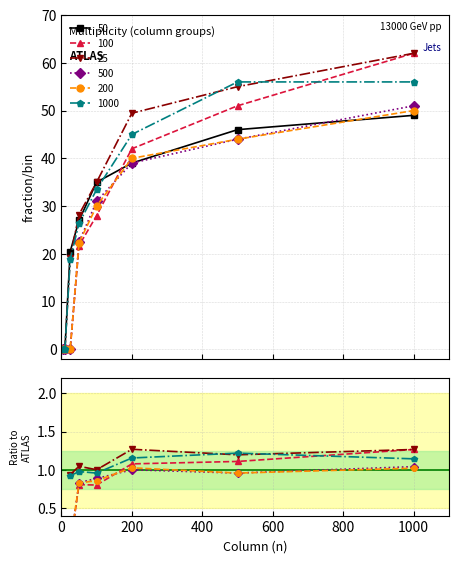

What is the difference between the highest and lowest values at 25?

20.5